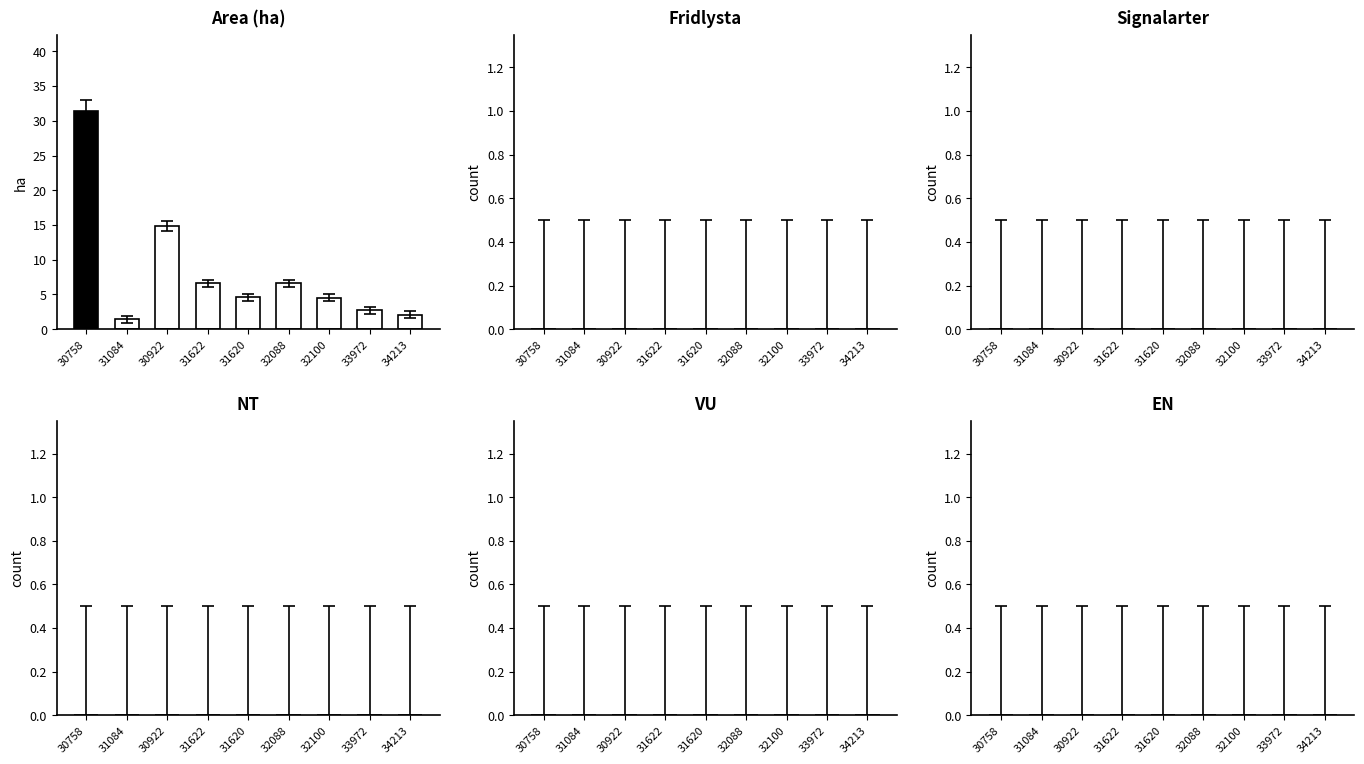

What is the minimum value shown in the chart?

1.4